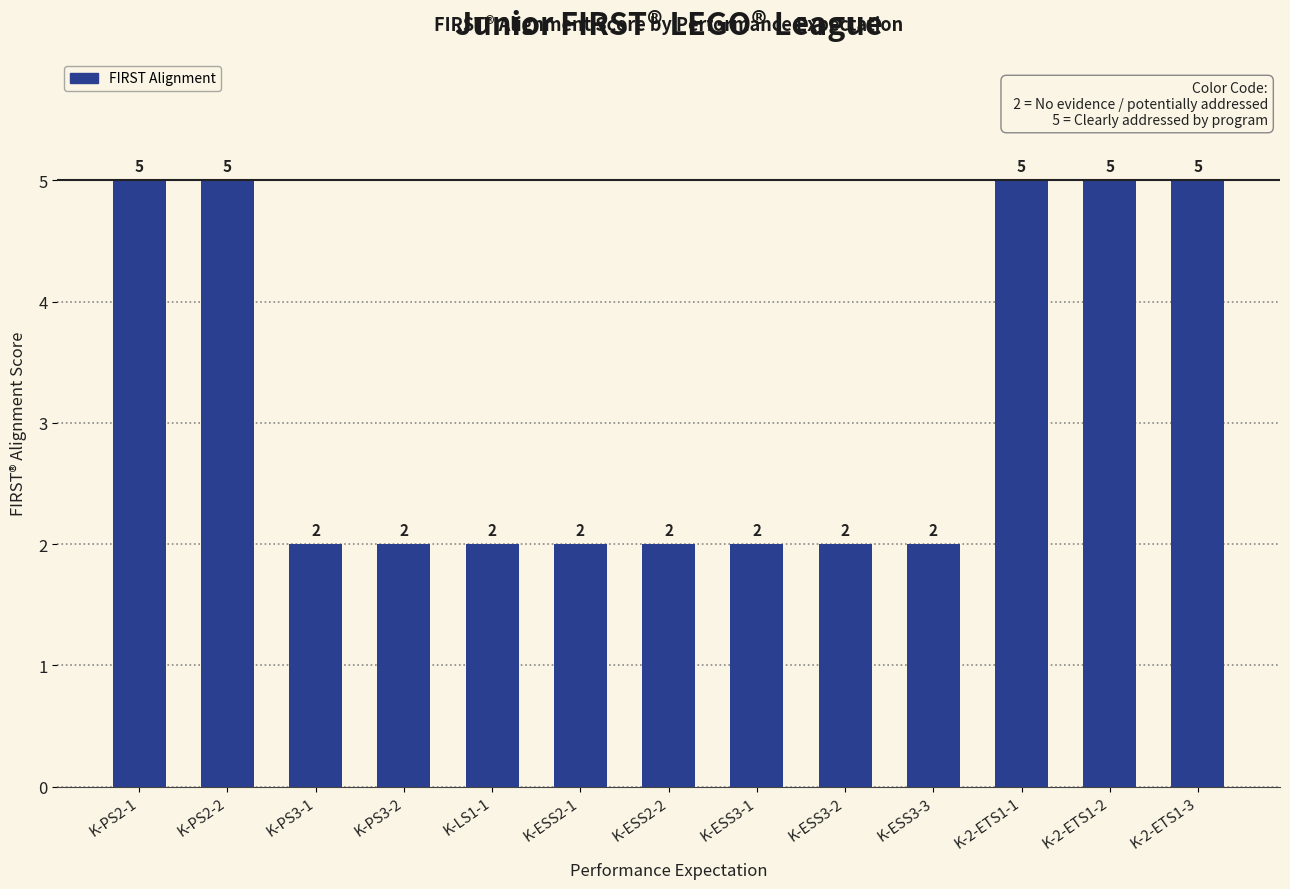

Reading left to right, what are all the values shown in this chart?

K-PS2-1=5	K-PS2-2=5	K-PS3-1=2	K-PS3-2=2	K-LS1-1=2	K-ESS2-1=2	K-ESS2-2=2	K-ESS3-1=2	K-ESS3-2=2	K-ESS3-3=2	K-2-ETS1-1=5	K-2-ETS1-2=5	K-2-ETS1-3=5